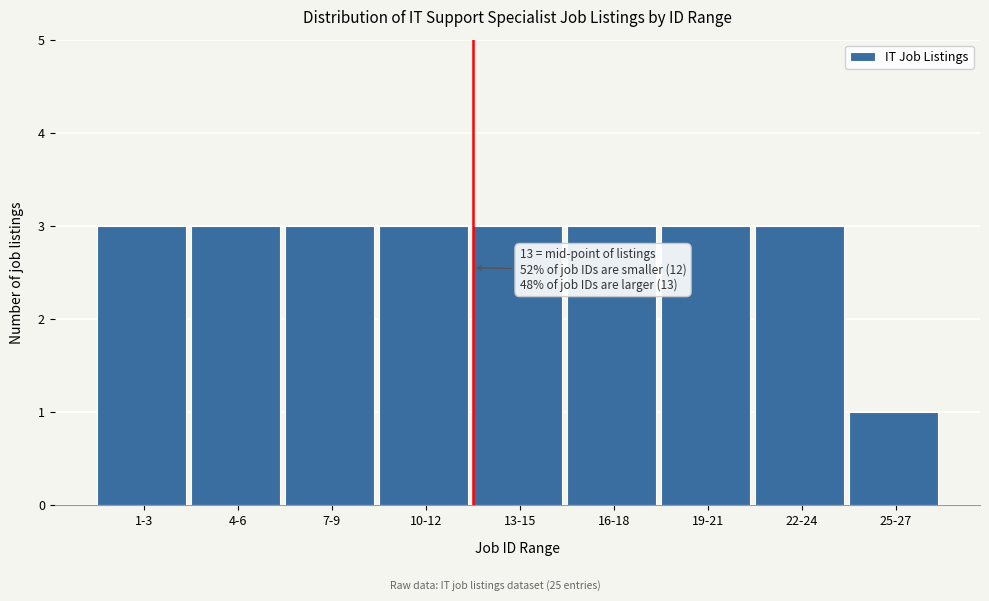

Reading left to right, extract all data points from this chart.

3	3	3	3	3	3	3	3	1